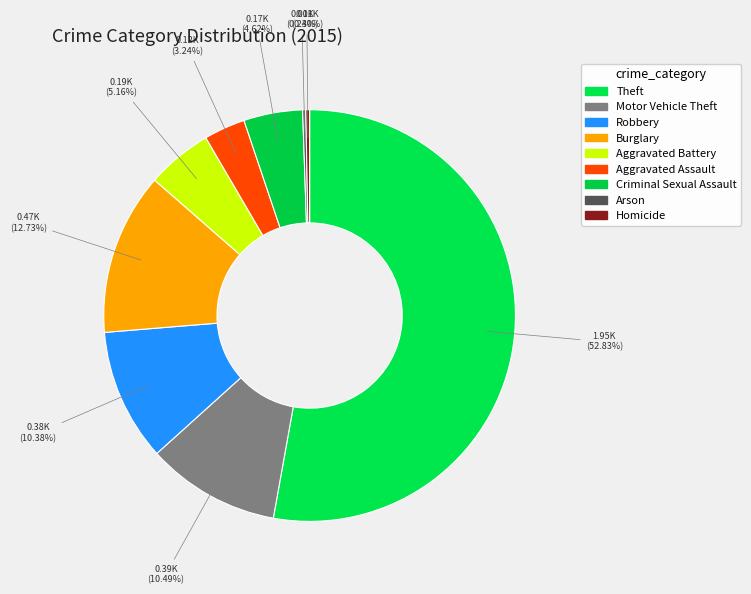

Approximately how many times larger is the value at Aggravated Assault compared to Arson?

13.3